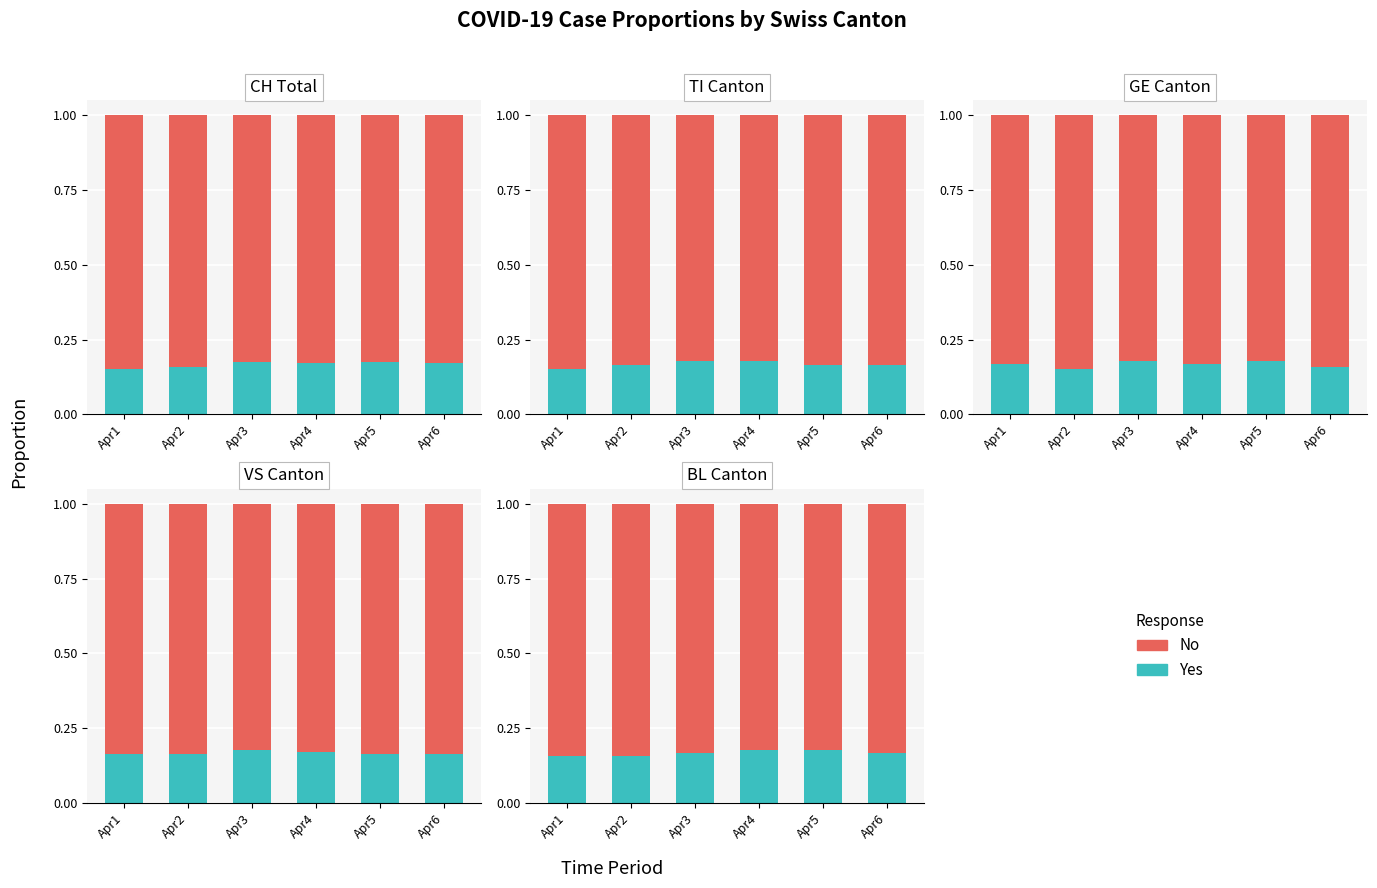

What is the average value of the No series?

0.8